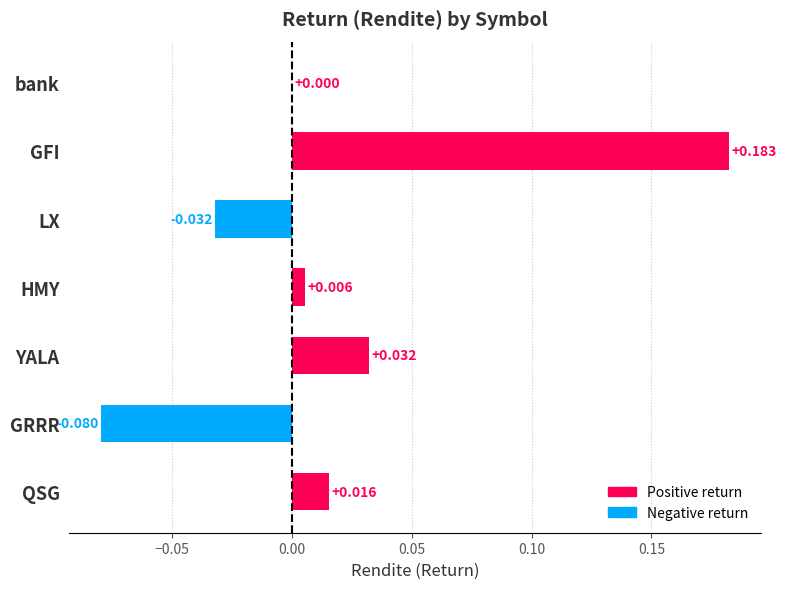

Between QSG and YALA, which is larger?

YALA